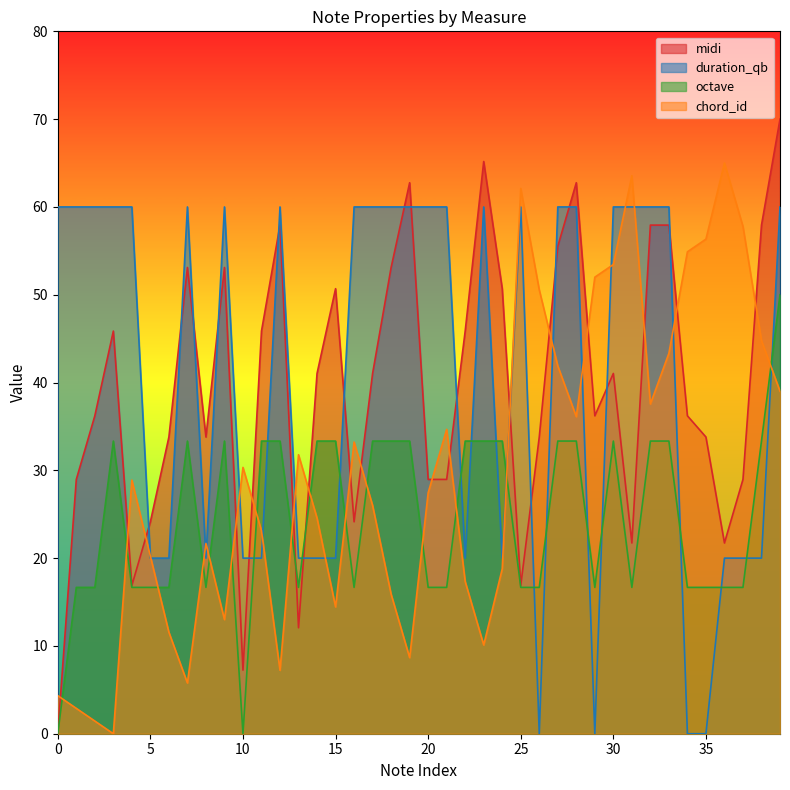

True or false: chord_id has a value of 22.0 at 15.

False